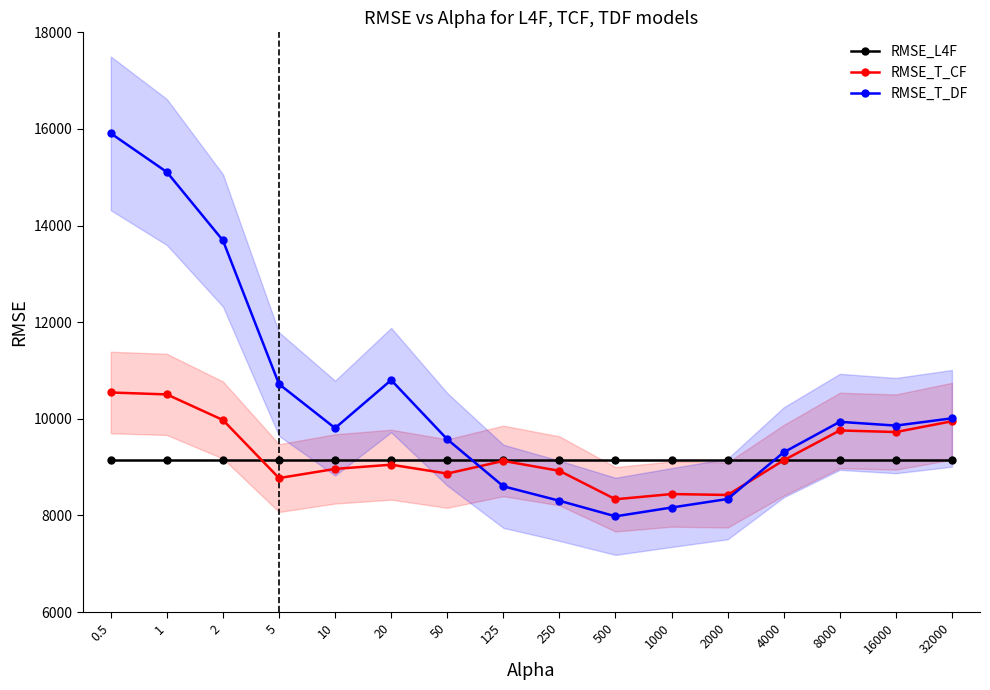

At which category is the sum across all series the highest?

0.5